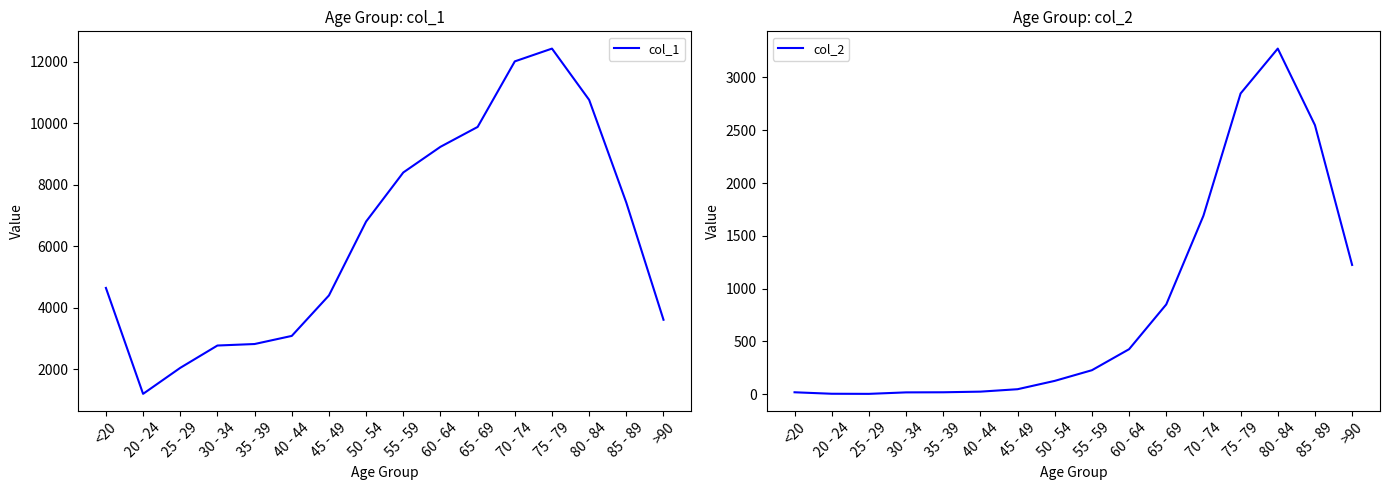

True or false: col_1 and col_2 intersect in this chart.

False